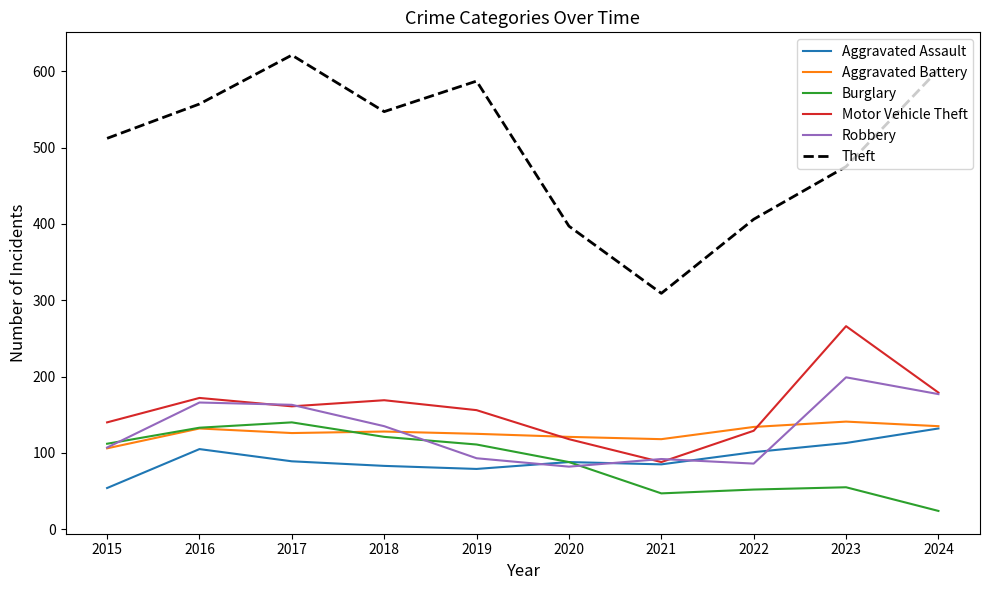

True or false: Robbery and Theft cross at least once.

False